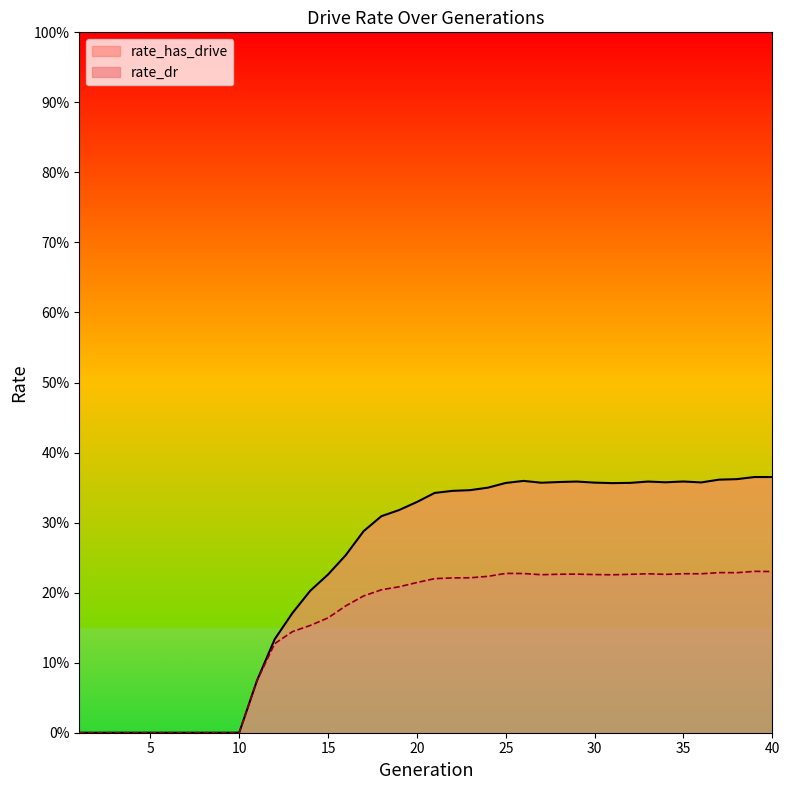

True or false: rate_has_drive and rate_dr cross at least once.

False